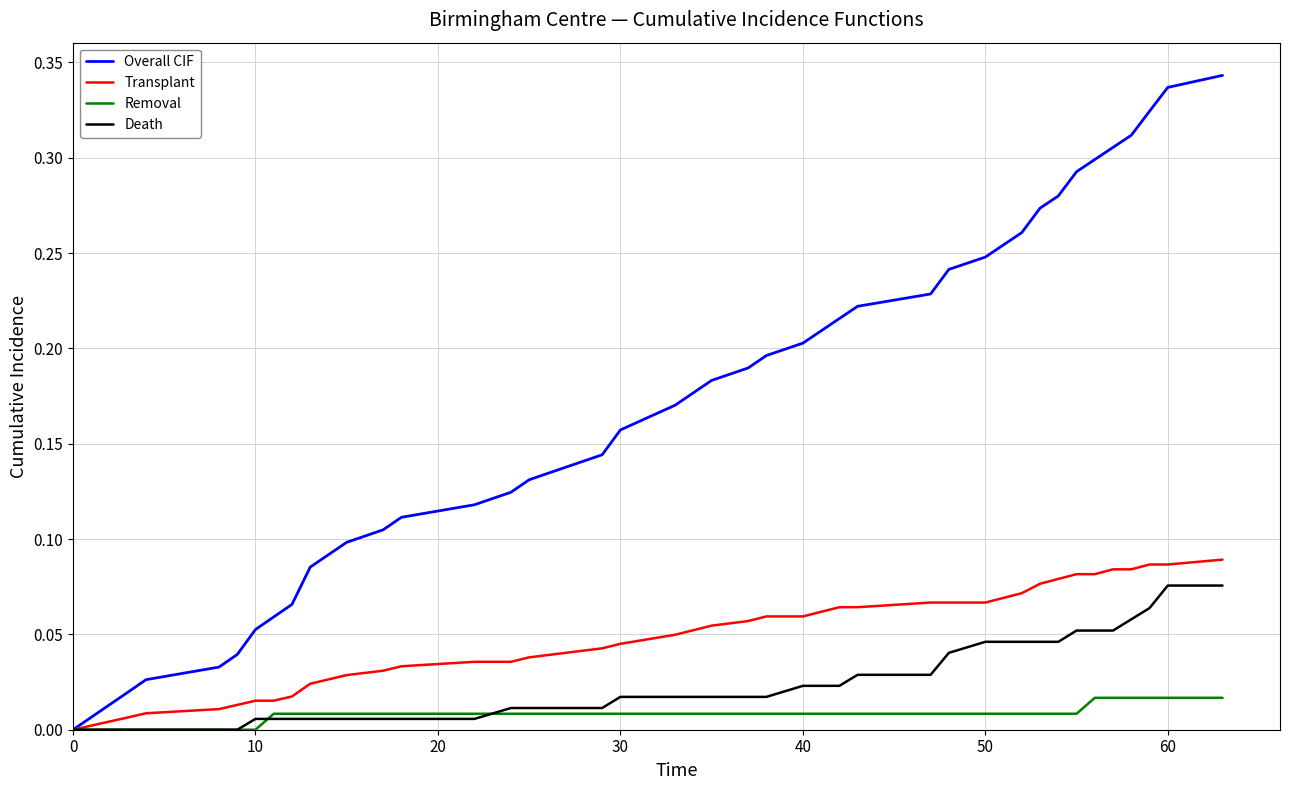

Which series has the largest total across all categories?

Overall CIF